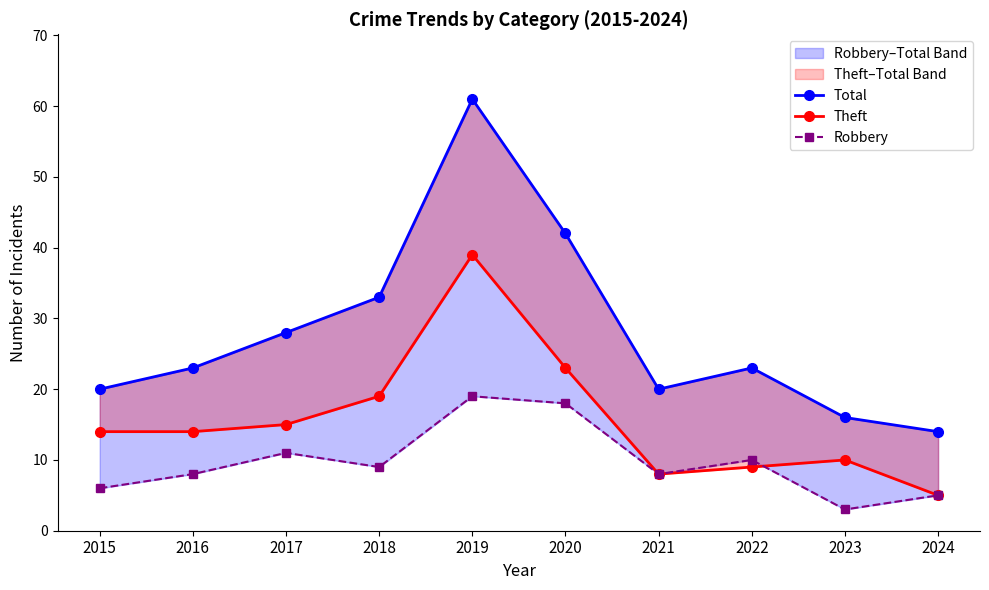

Which has a higher value, 2018 or 2017?

2018